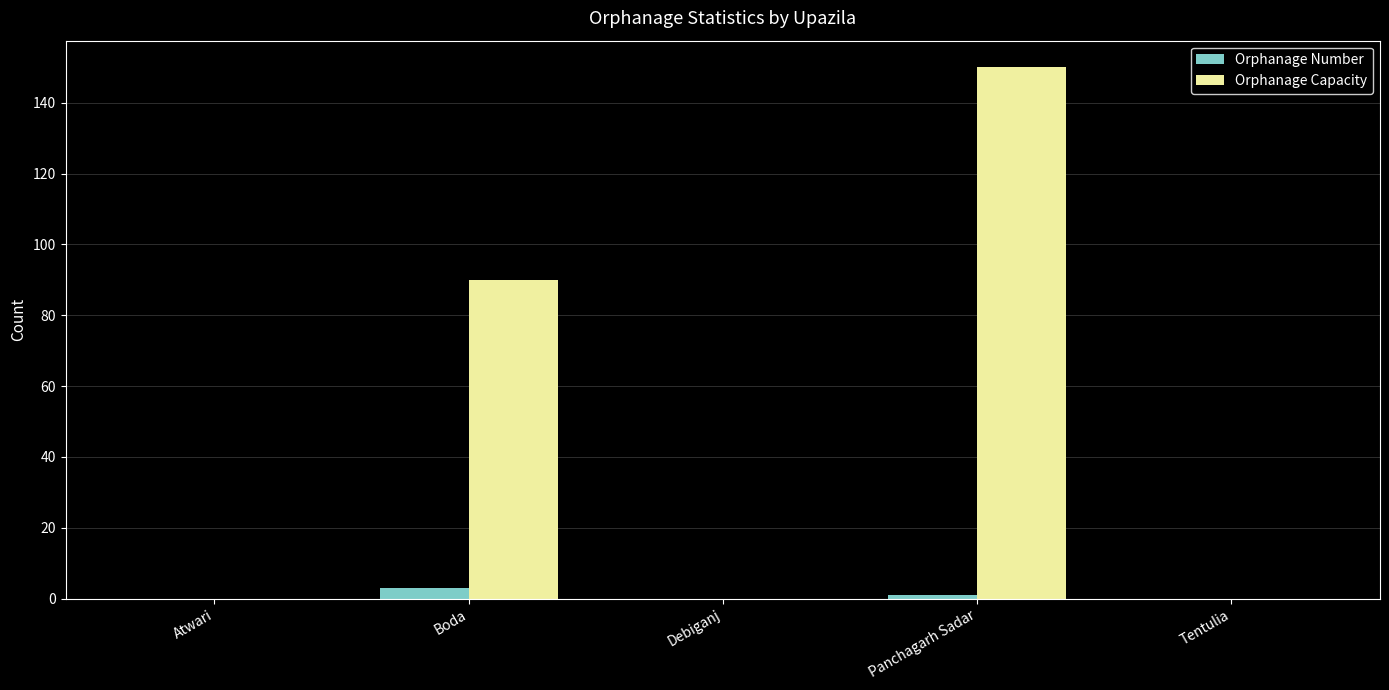

At which category is the sum across all series the highest?

Panchagarh Sadar